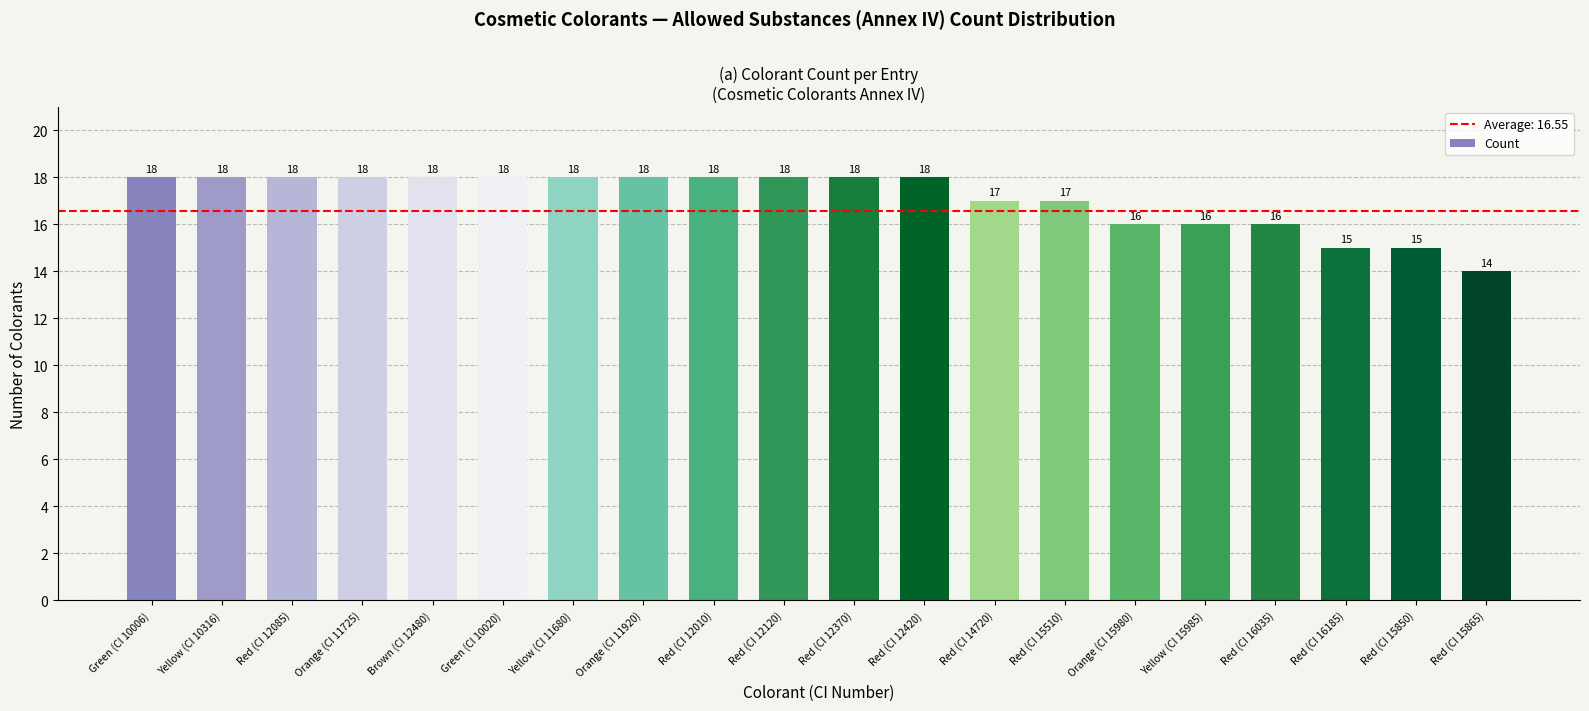

Which label corresponds to the smallest value in the chart?

Red (CI 15865)